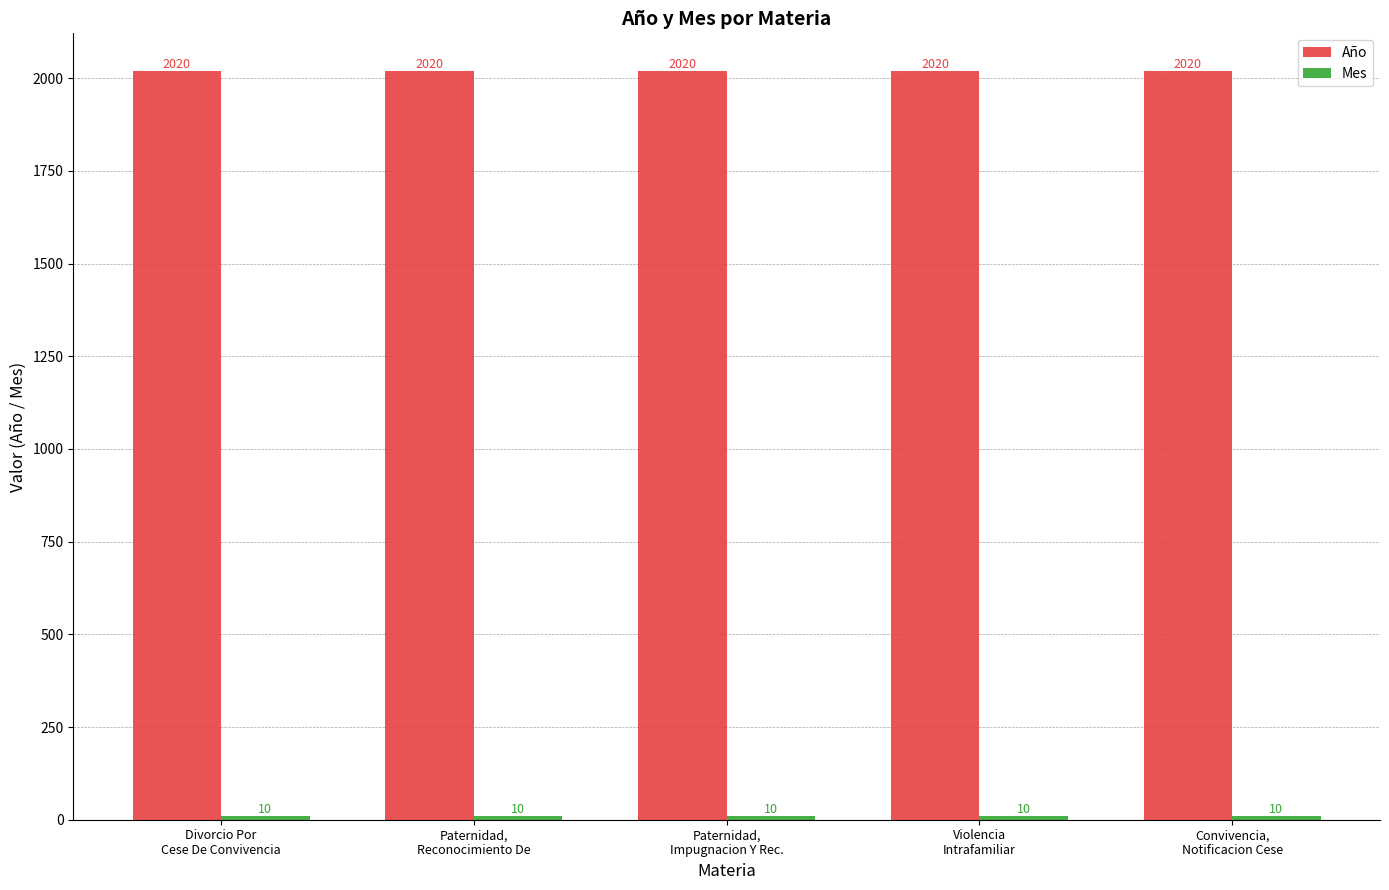

Is it true that Año equals 2020 at Violencia
Intrafamiliar?

True